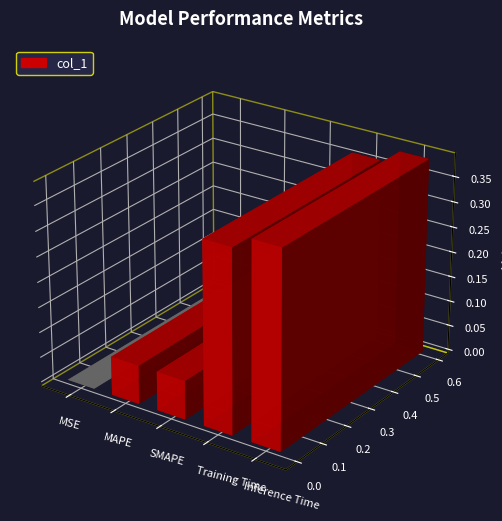

What position from the left is SMAPE?

3